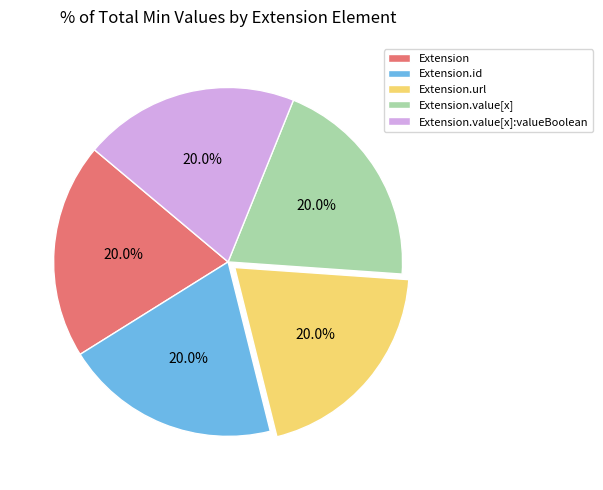

Approximately how many times larger is the value at Extension.id compared to Extension.url?

1.0